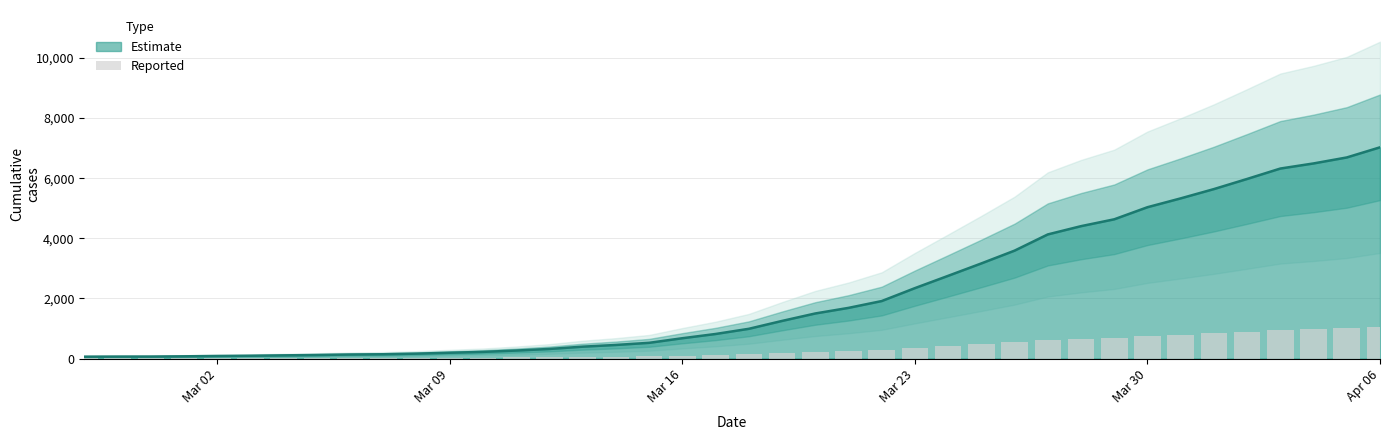

What is the difference between the second highest and minimum values?

993.9